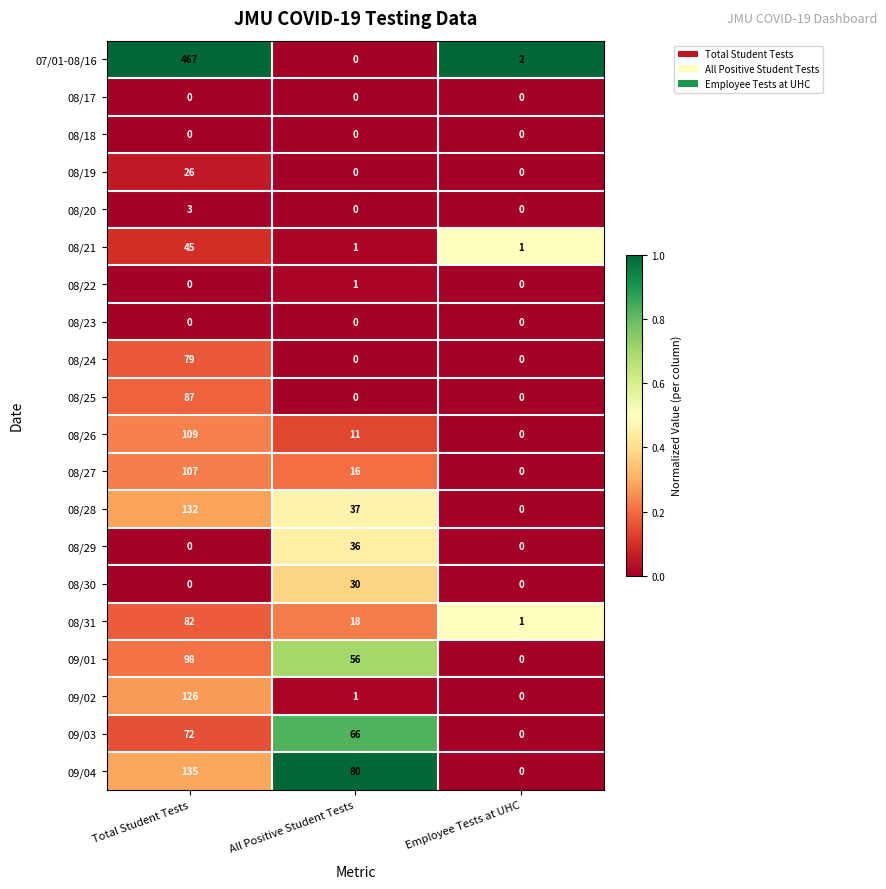

What value does the 08/24 series have at Total Student Tests?

79